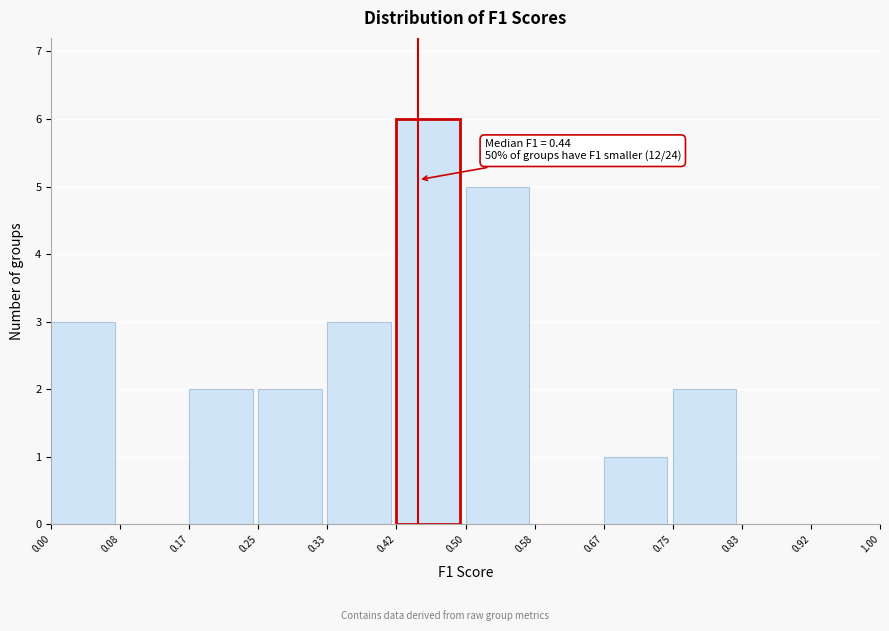

Over which range of the x-axis is the bar tallest?

0.42 to 0.50